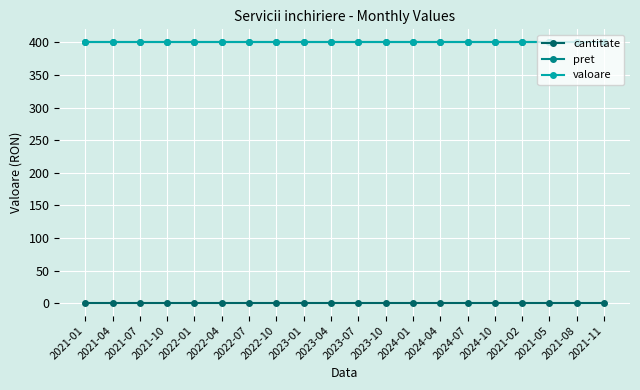

True or false: pret and valoare cross at least once.

False